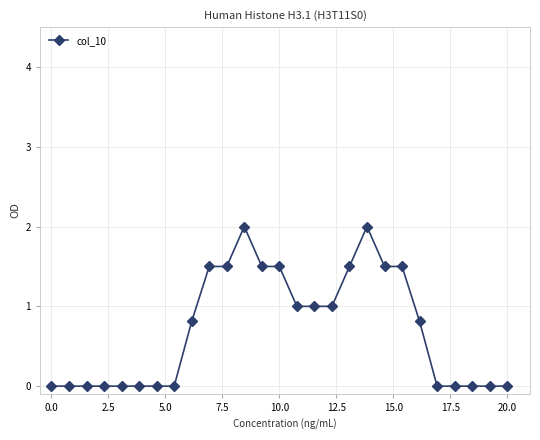

True or false: there are more than 1 points higher than both neighbors.

True